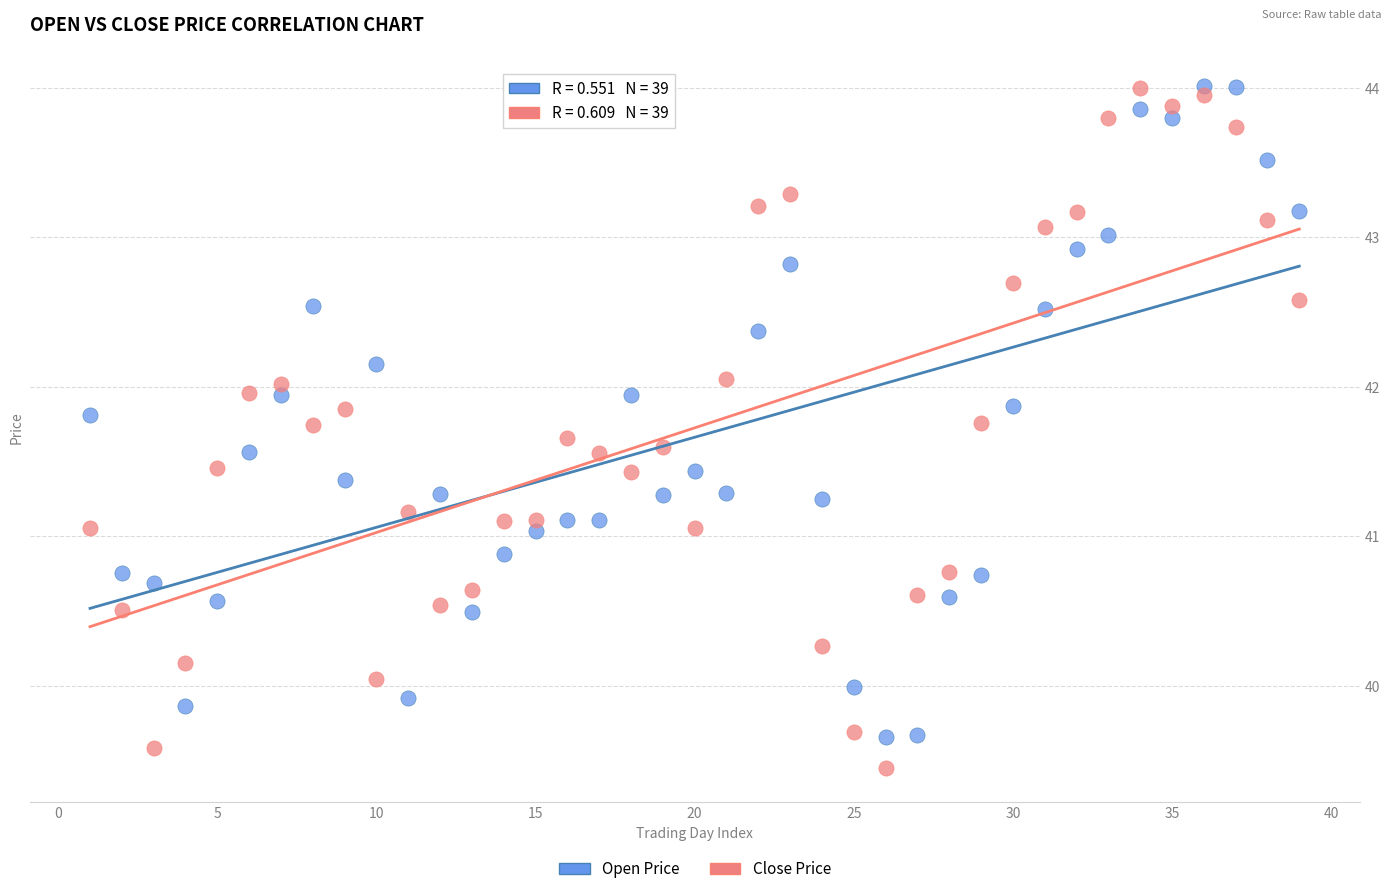

Which series contains the lowest Y value?

Close Price